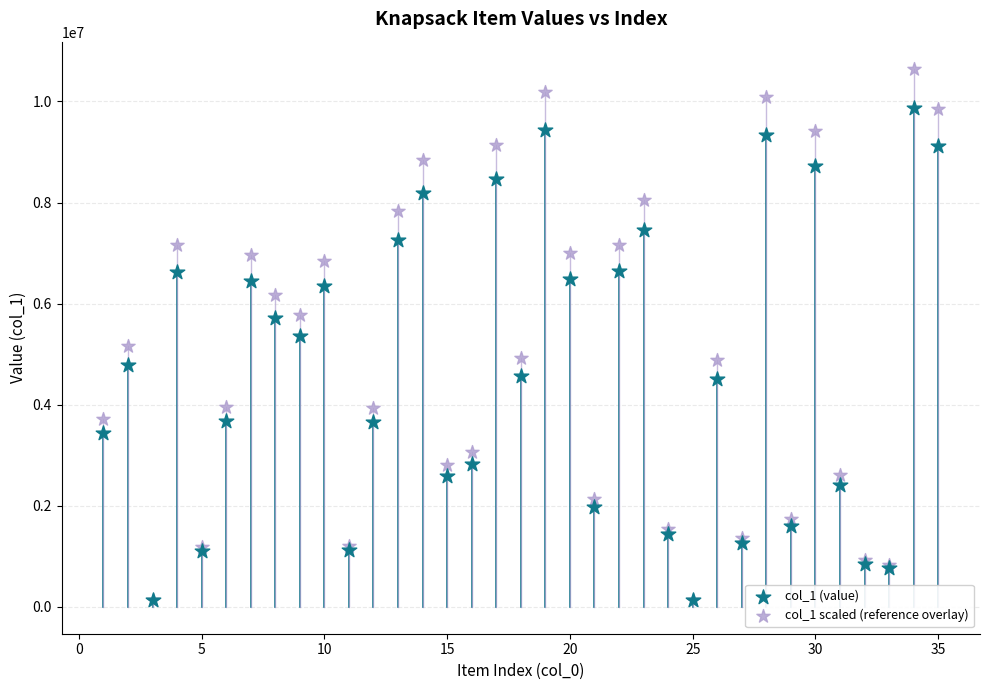

Which series has the largest Y range (max minus min)?

col_1 scaled (reference overlay)